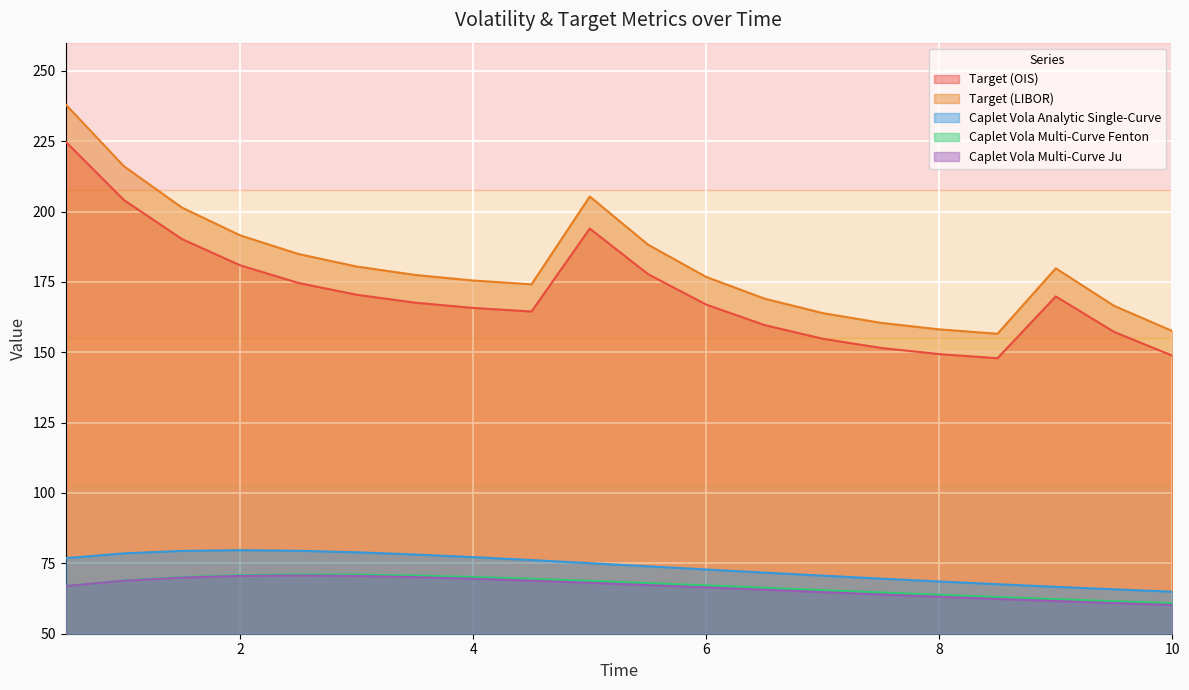

How many data points in Target (OIS) are less than 167?

10